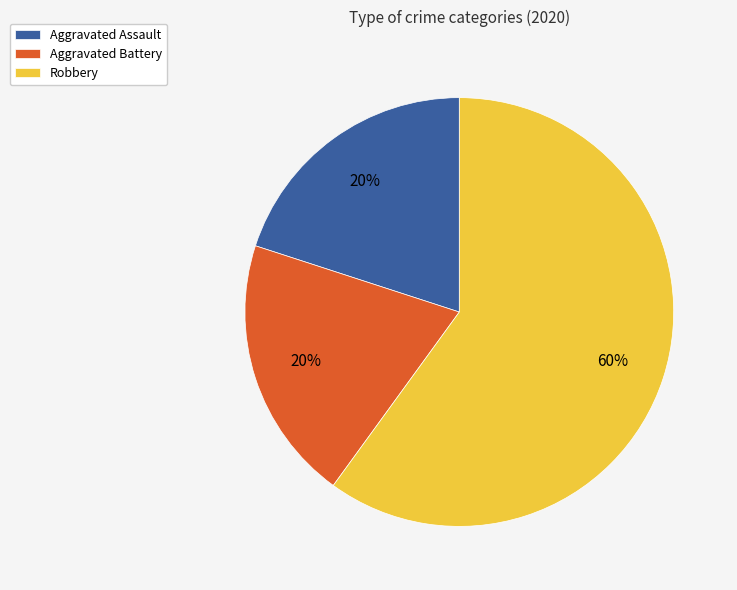

To the nearest percent, what is the average slice percentage?

33%